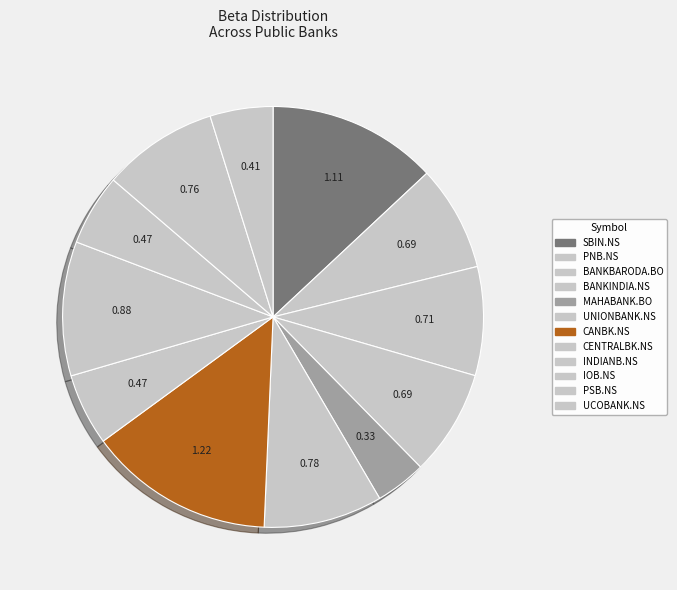

To the nearest percent, what percentage of the pie is MAHABANK.BO?

4%